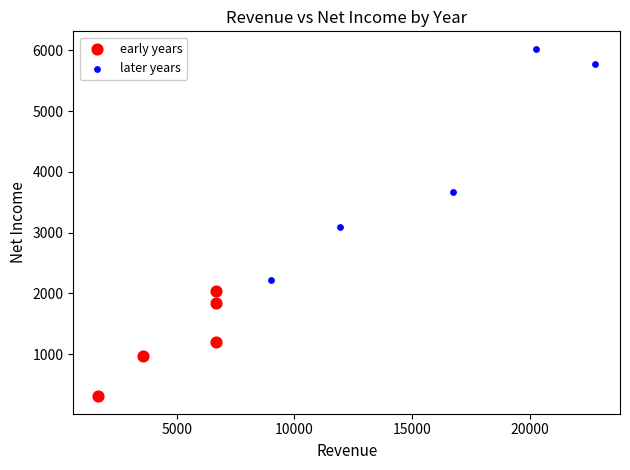

Which series has the largest Y range (max minus min)?

later years